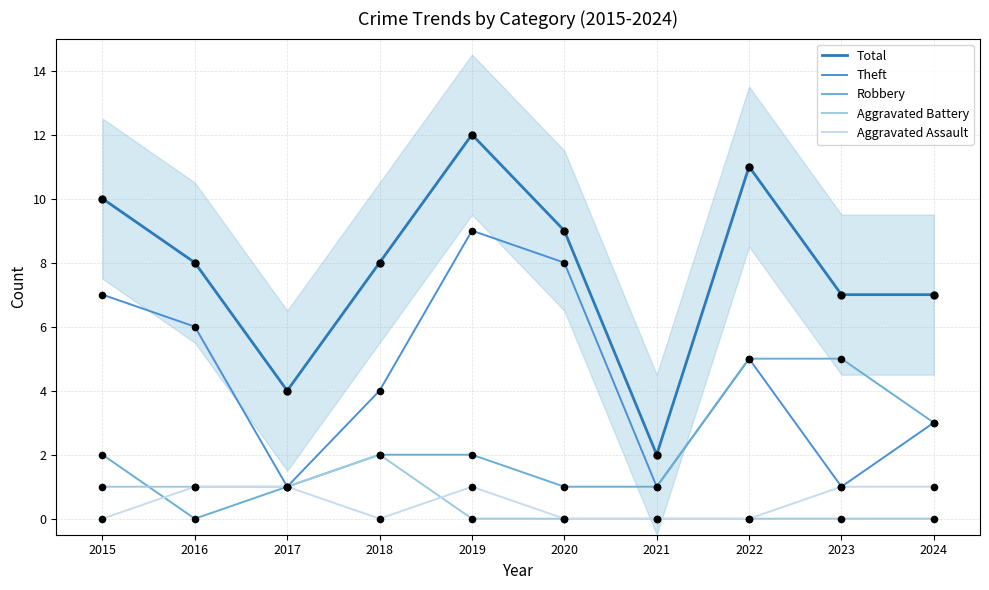

What are all the series names shown in the legend?

Total, Theft, Robbery, Aggravated Battery, Aggravated Assault